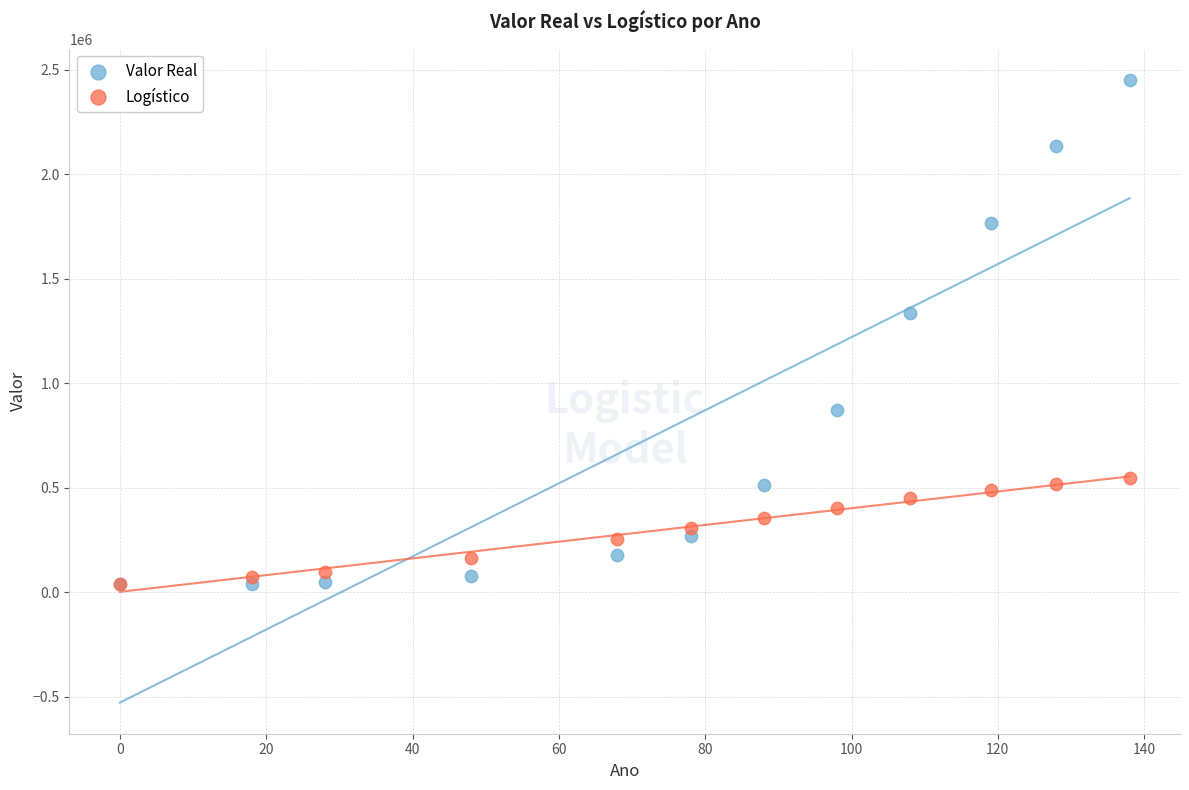

Across all series, what Y value is closest to 1246543?

1338793.0